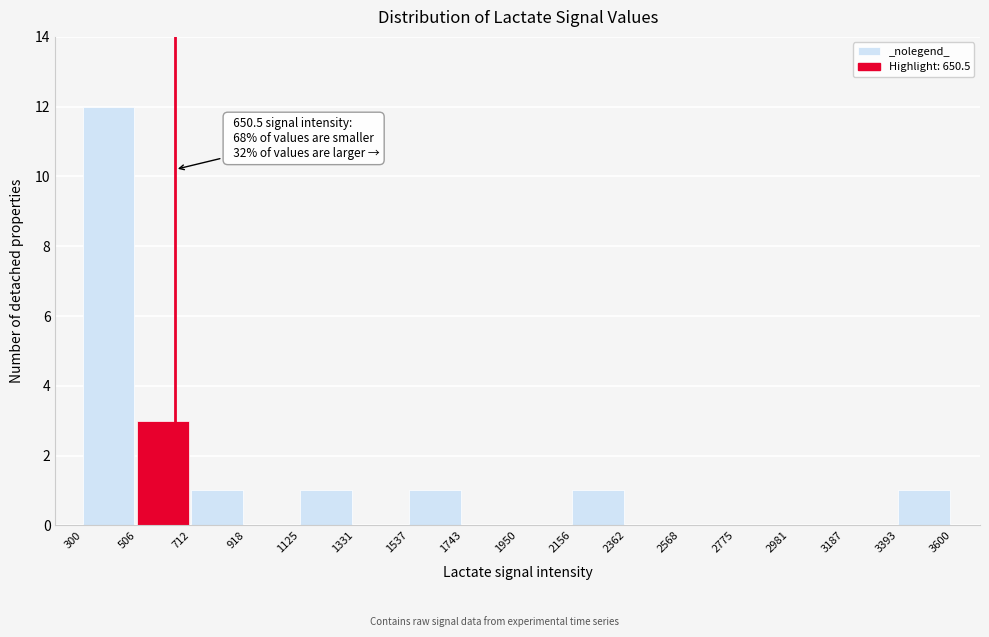

Which range on the x-axis has the tallest bar?

300 to 506